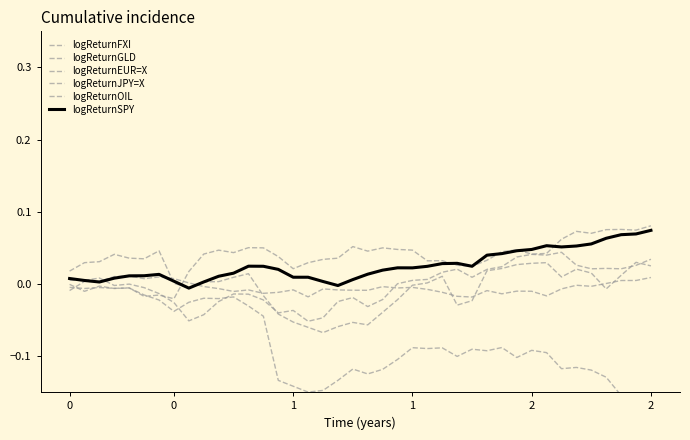

What is the sum of all logReturnSPY values?

1.0